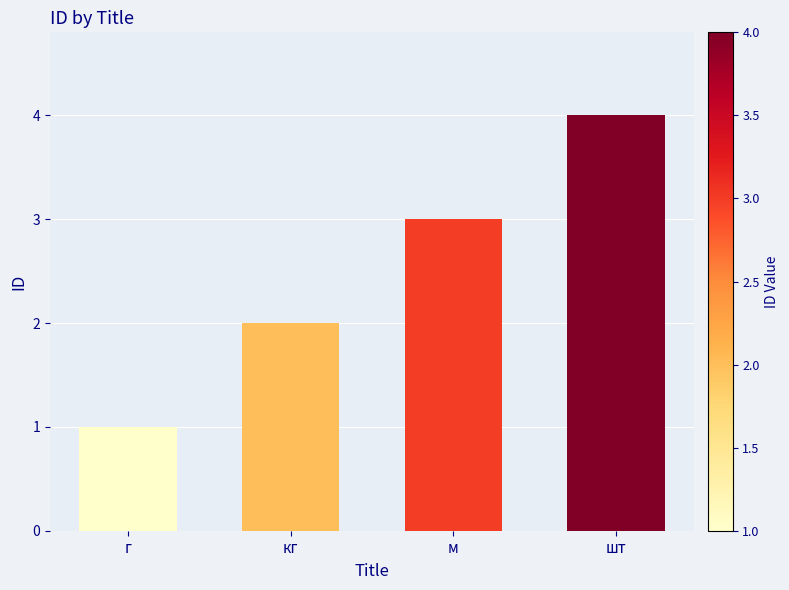

Rank the categories by value from lowest to highest.

г, кг, м, шт